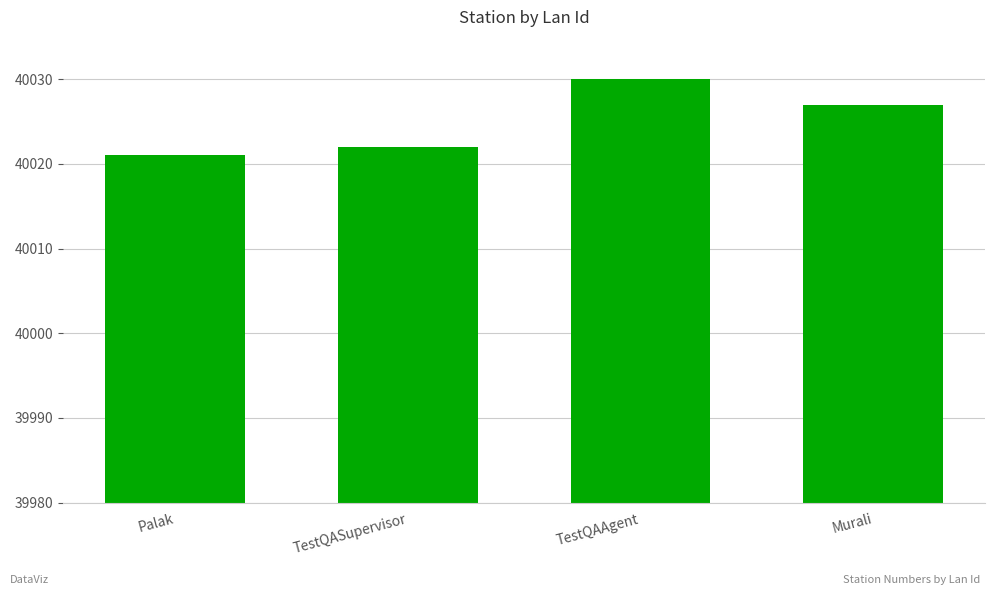

Which label corresponds to the largest value in the chart?

TestQAAgent